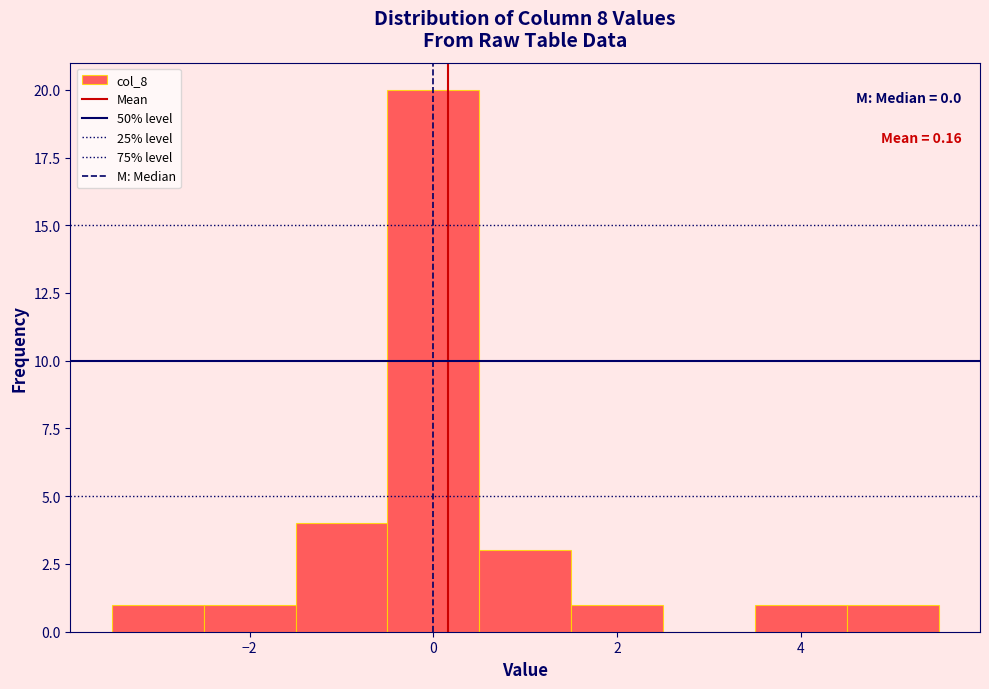

Over which range of the x-axis is the bar tallest?

-0.5 to 0.5